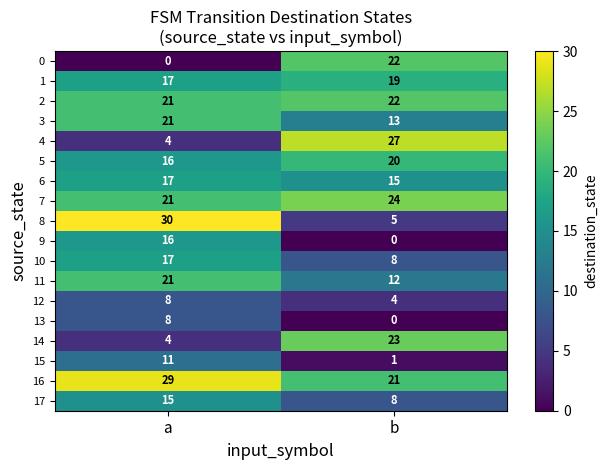

Which series has the largest total across all categories?

16